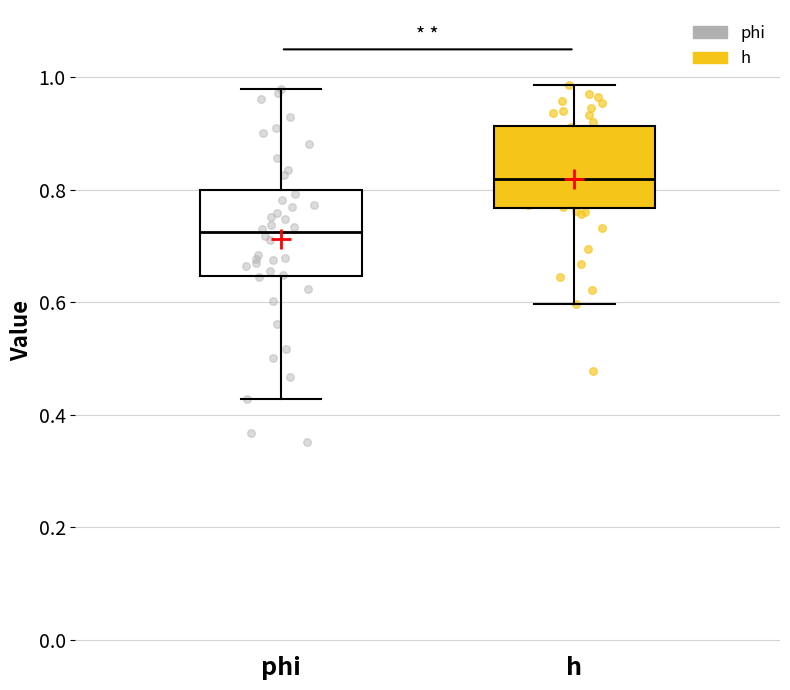

Reading left to right, read every box against the y-axis: the position of its median line, the range the box covers, and the ends of its whiskers. The values are not printed on the chart, so give them approximately, as read against the axis.

phi: median 0.72, box 0.64 to 0.80, whiskers 0.42 to 0.98
h: median 0.82, box 0.76 to 0.92, whiskers 0.60 to 0.98